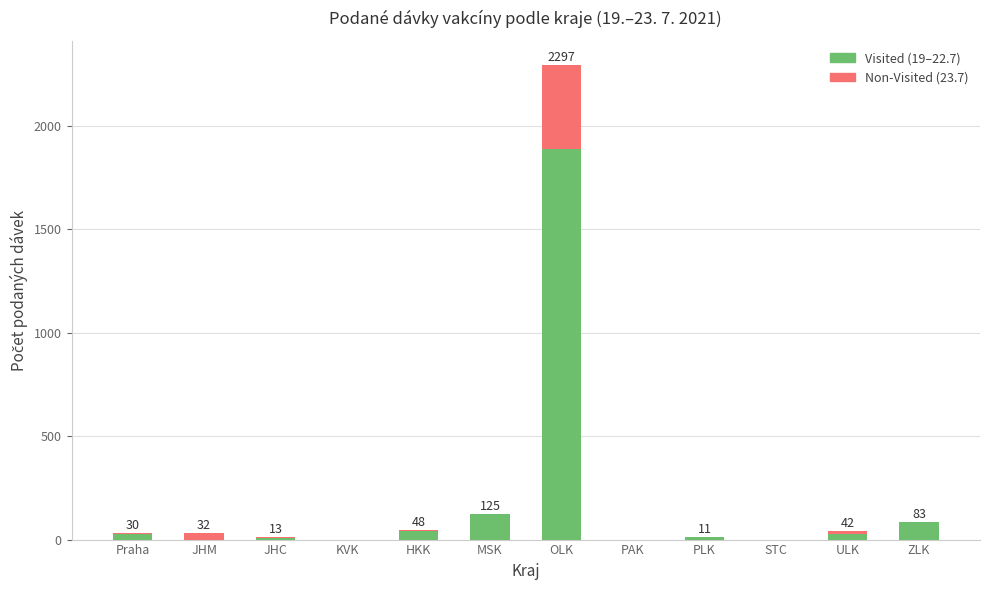

At which category is the sum across all series the highest?

OLK